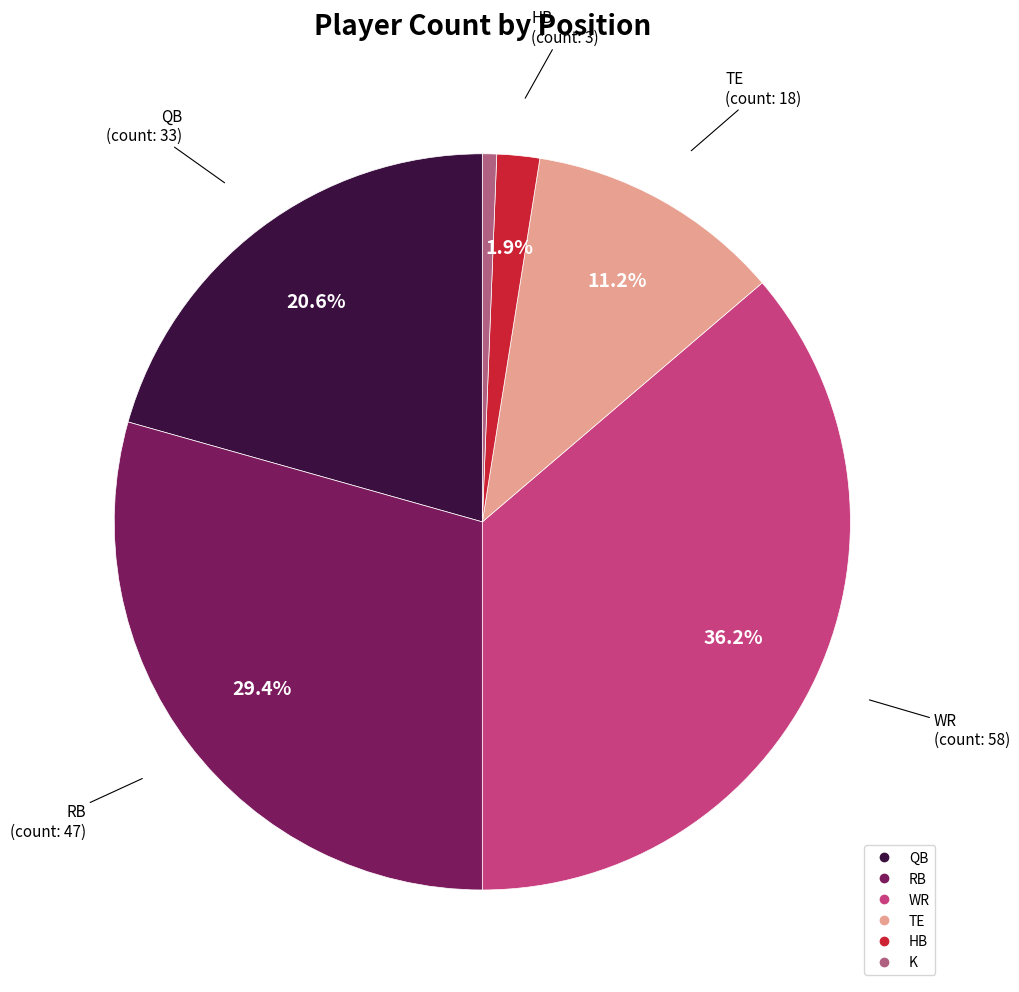

How many slices are in this pie chart?

6